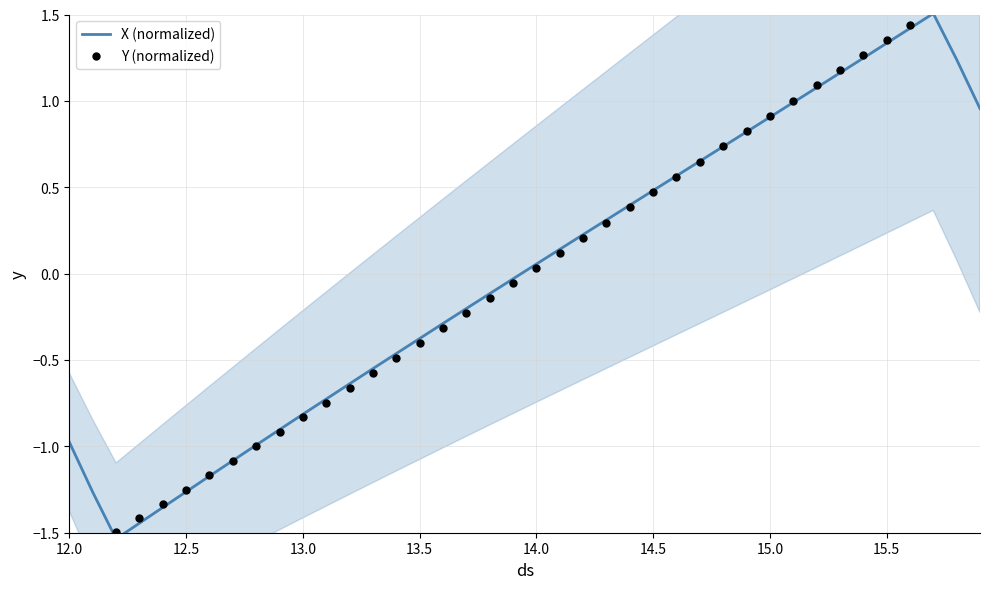

What are all the series names shown in the legend?

X (normalized), Y (normalized)